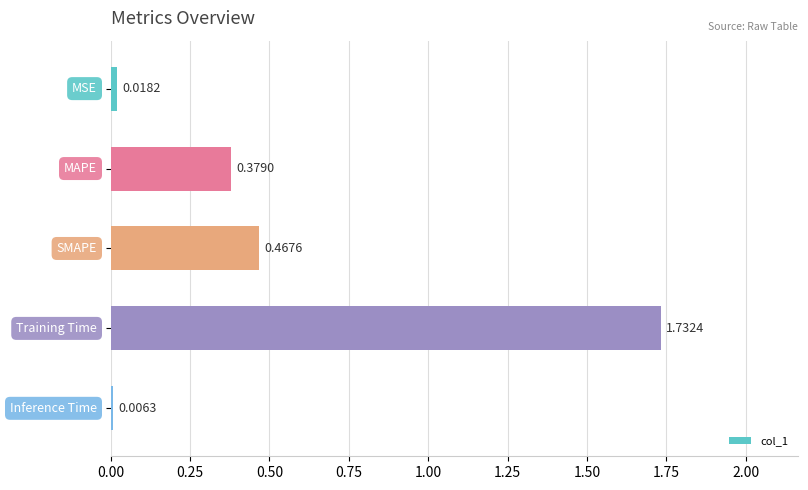

What is the sum of all values?

2.6